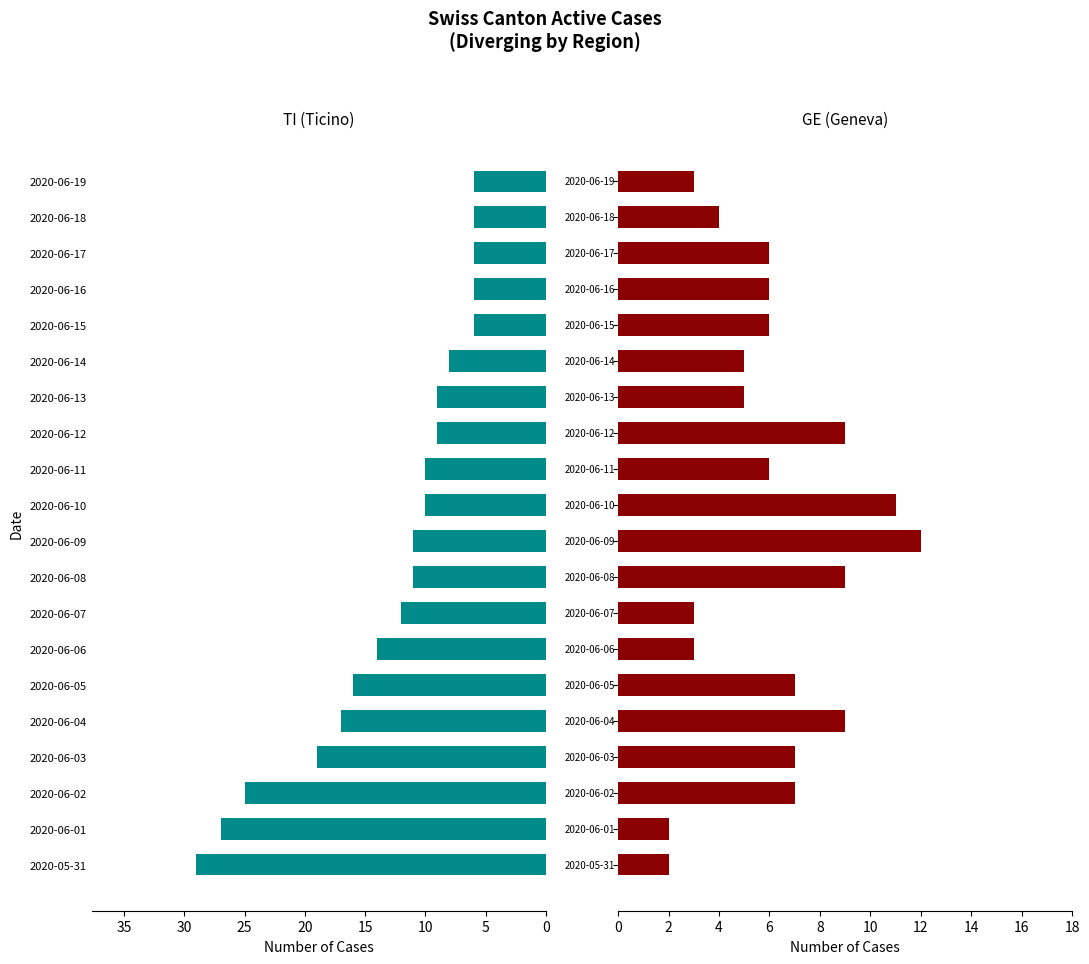

What is the label of the 15th bar from the left?

2020-06-14